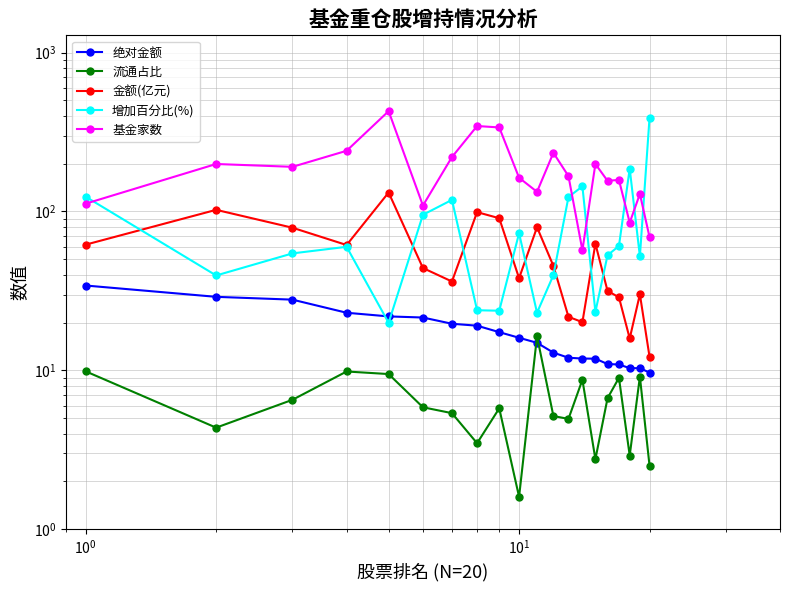

Which series has the largest range (max minus min)?

基金家数